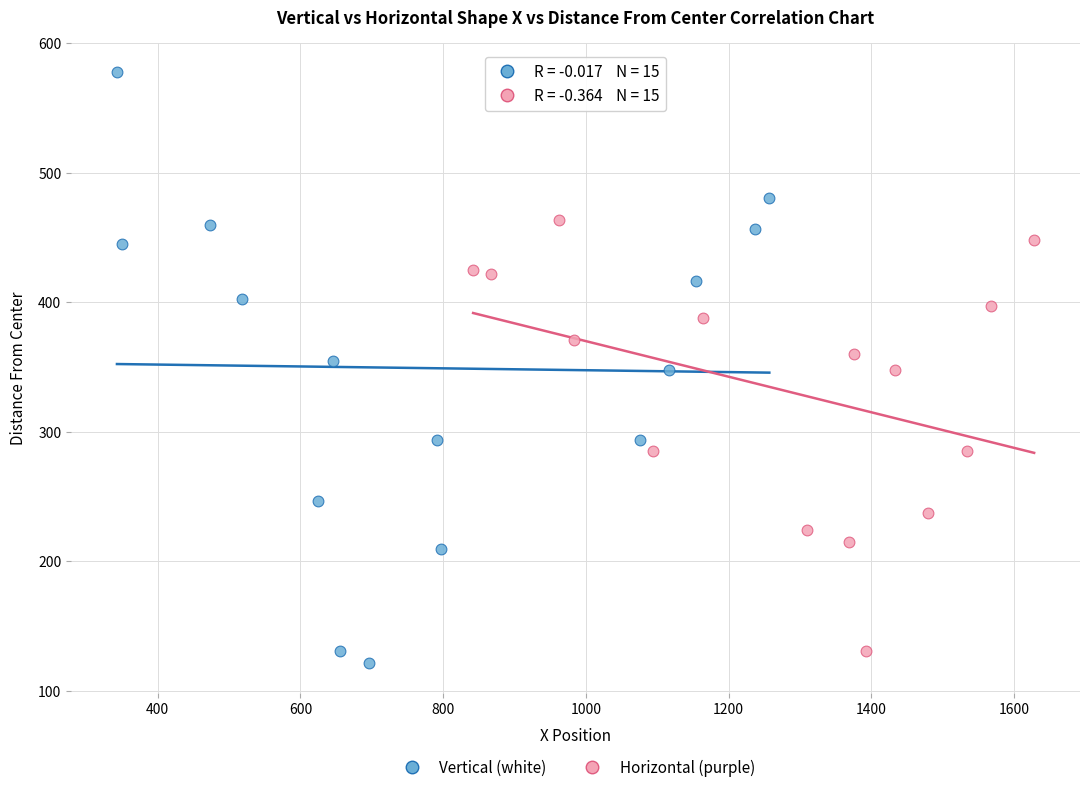

Which series has the widest spread of Y values?

Vertical (white)